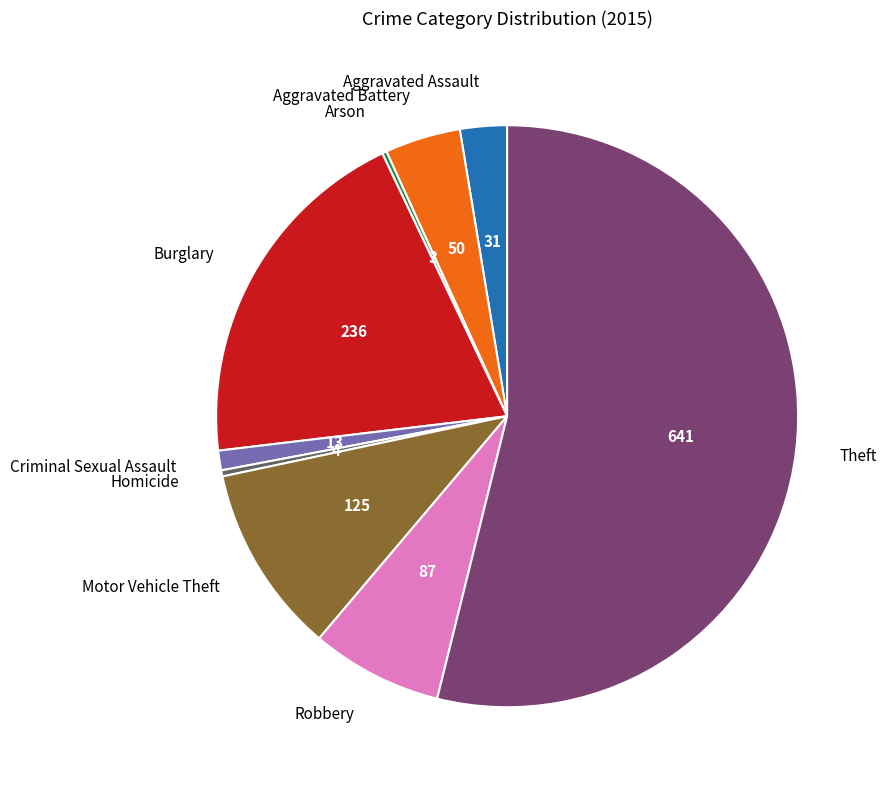

The Aggravated Assault slice represents 3% of the pie. True or false?

True